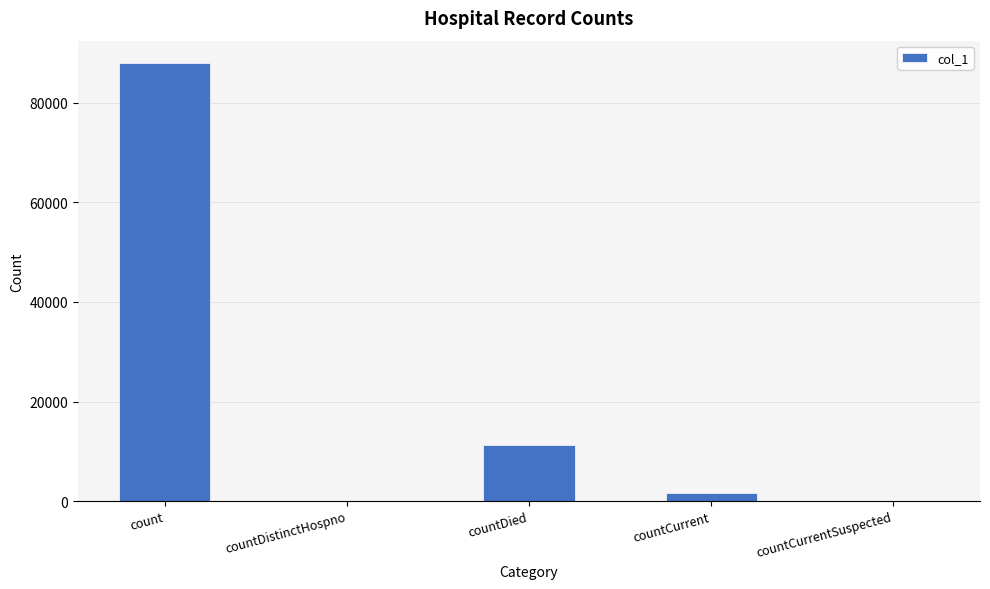

The chart shows a value of -45090 at countCurrentSuspected. True or false?

False